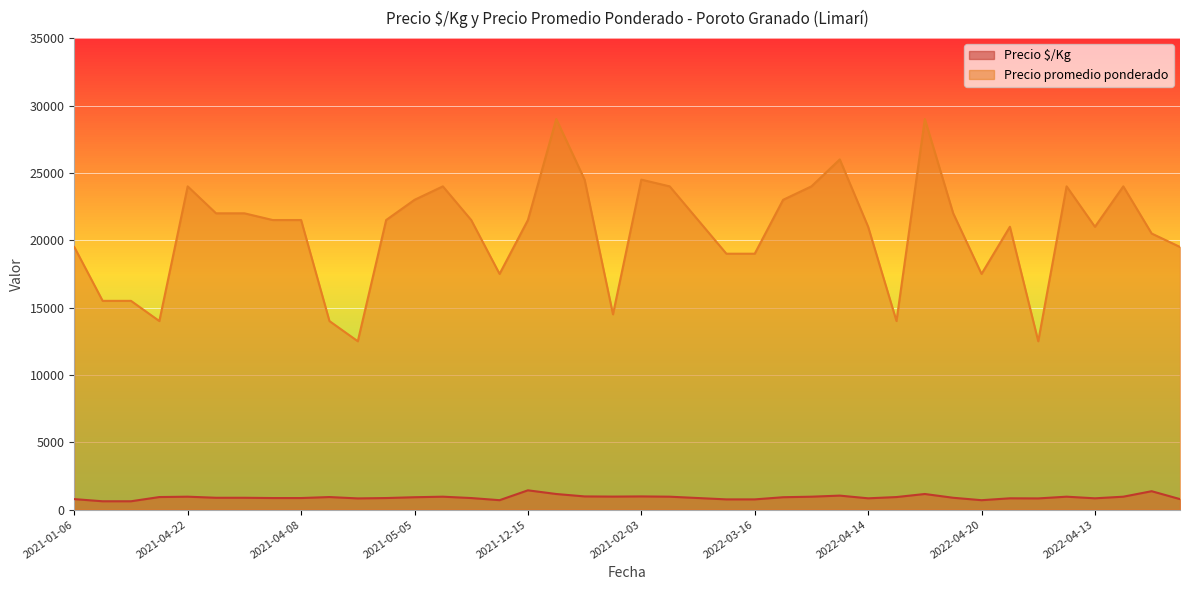

What is the label of the 32nd point from the left?

2022-02-23